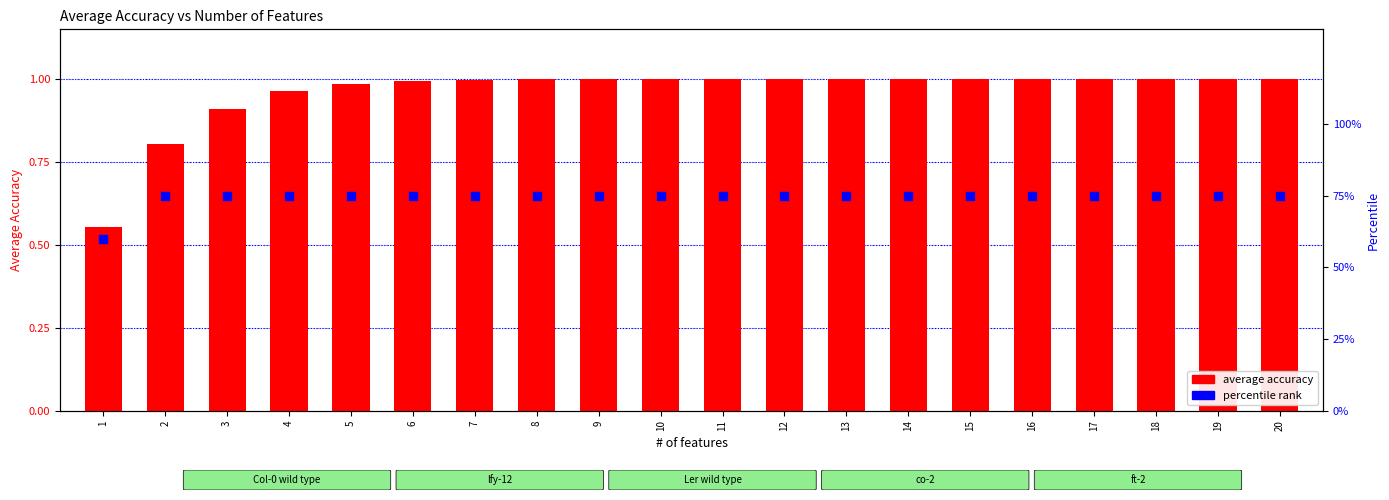

Which series reaches the maximum Y coordinate?

stdev (scaled)